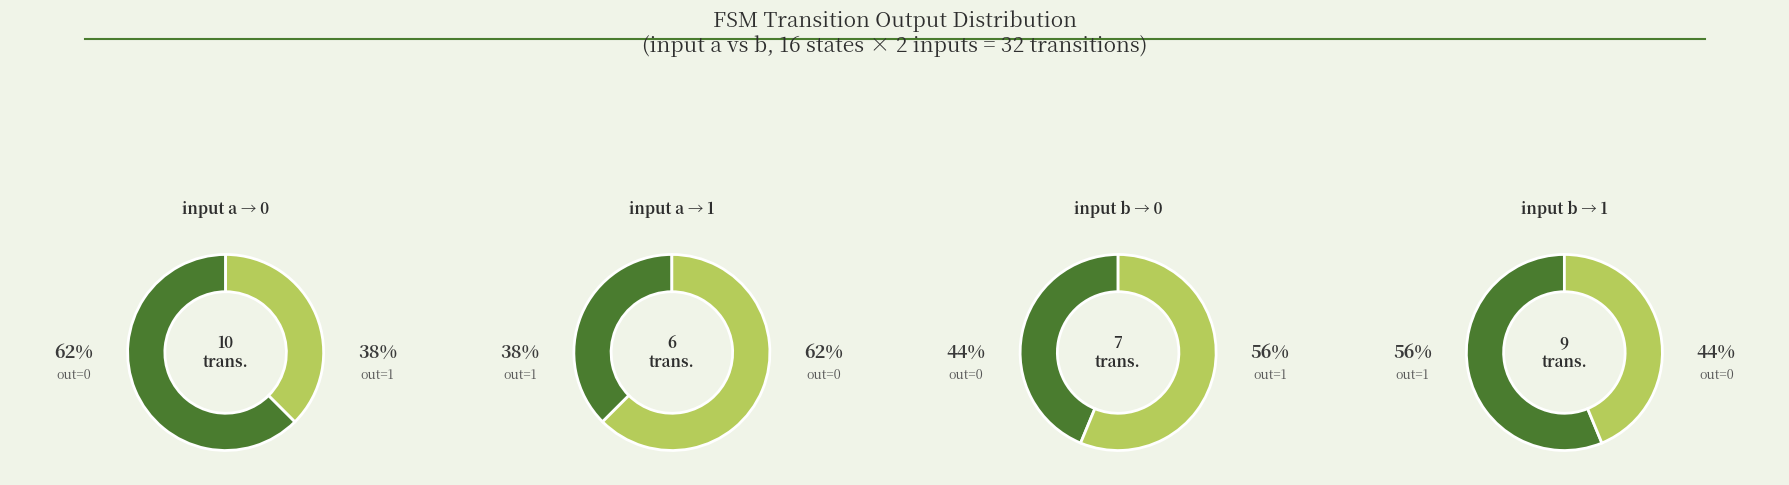

Between input a -> output 1 and input b -> output 0, which is larger?

input b -> output 0